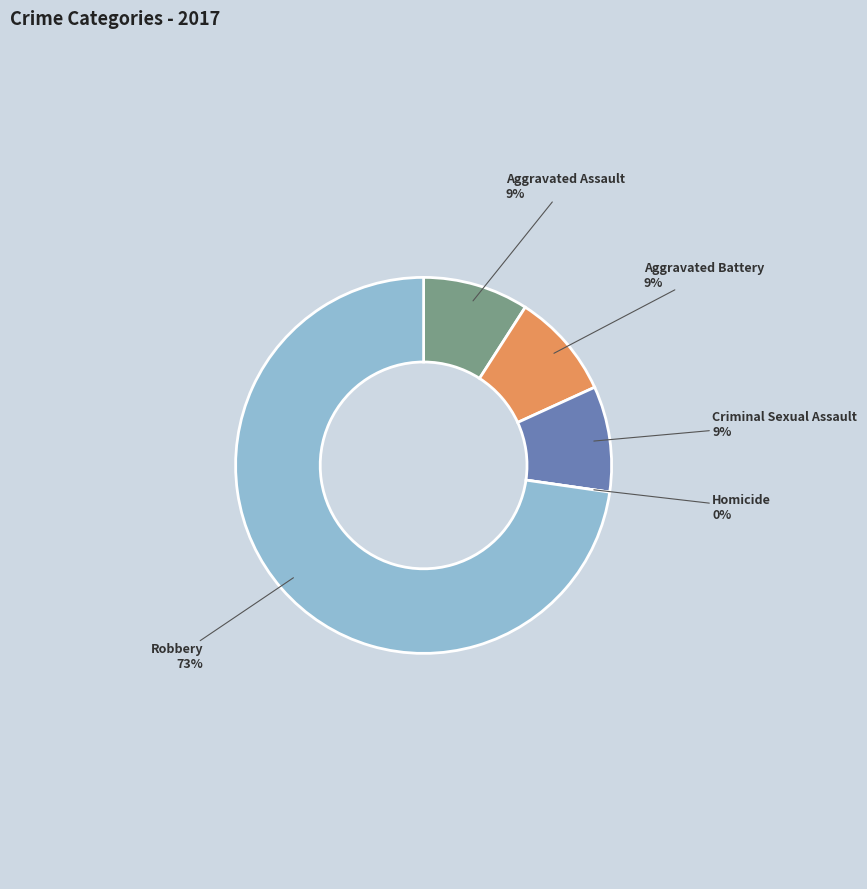

The Robbery slice represents 73% of the pie. True or false?

True